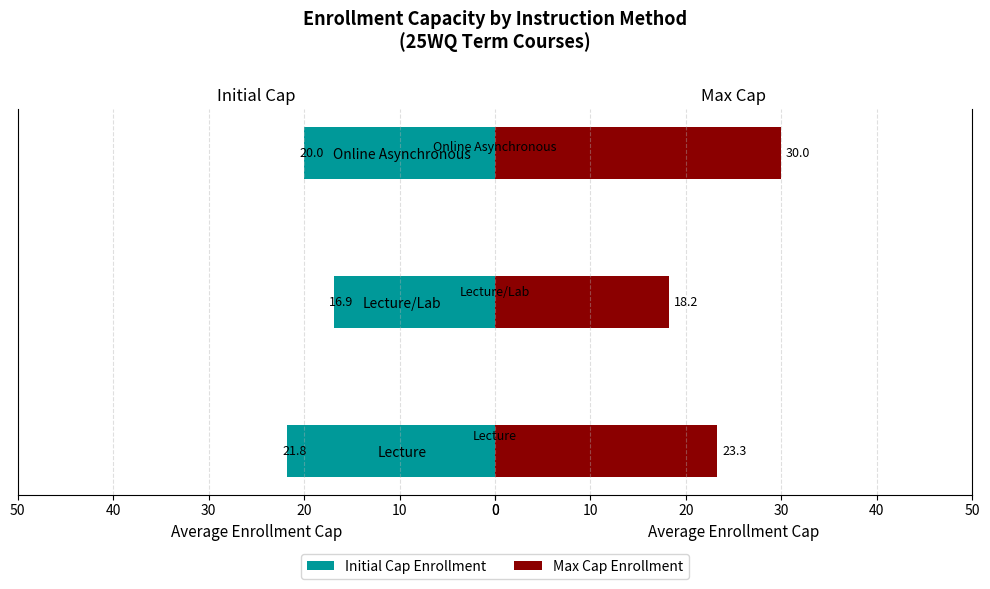

Which series has the widest spread of values?

Max Cap Enrollment